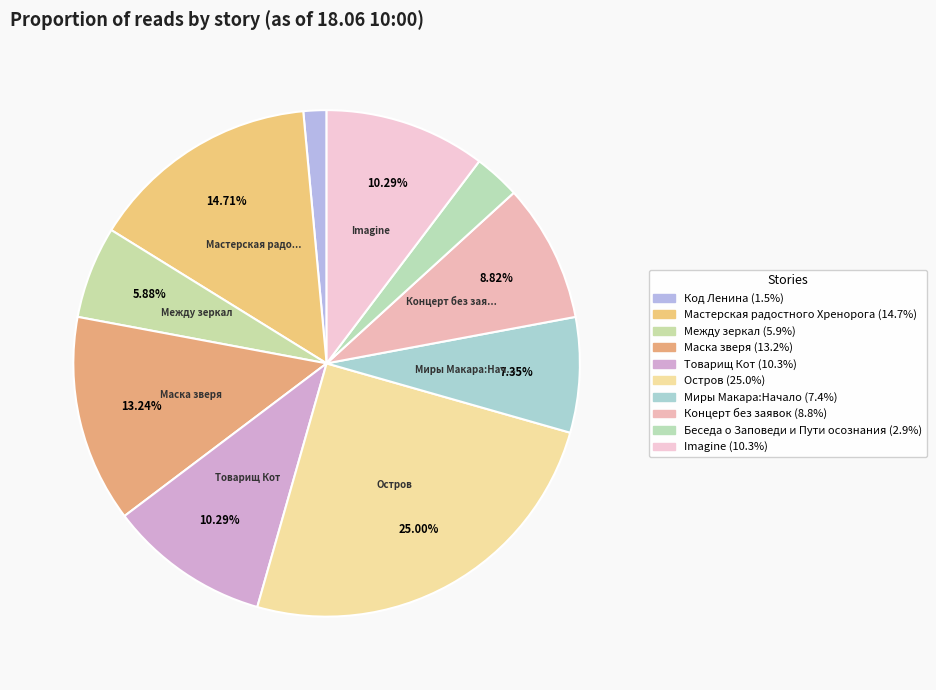

The Концерт без заявок slice represents 19% of the pie. True or false?

False